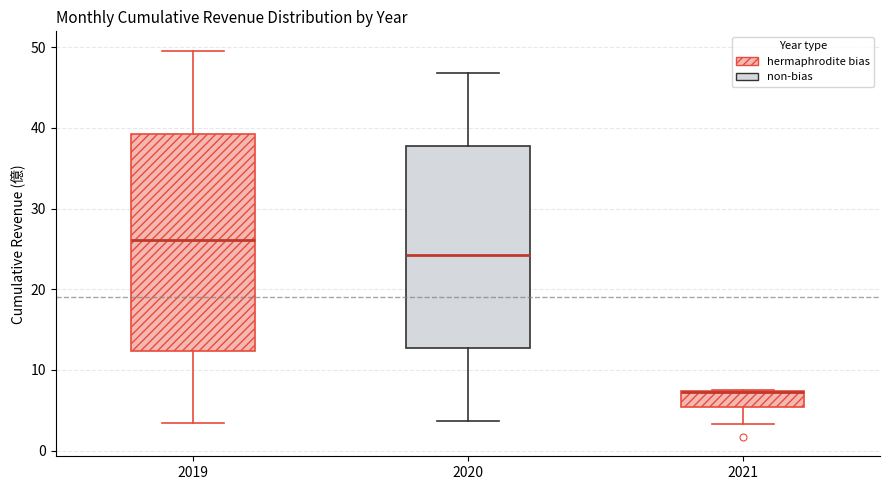

Where does the median line of the box at x = 2019 sit on the y-axis? The values are not printed on the chart, so give them approximately, as read against the axis.

26